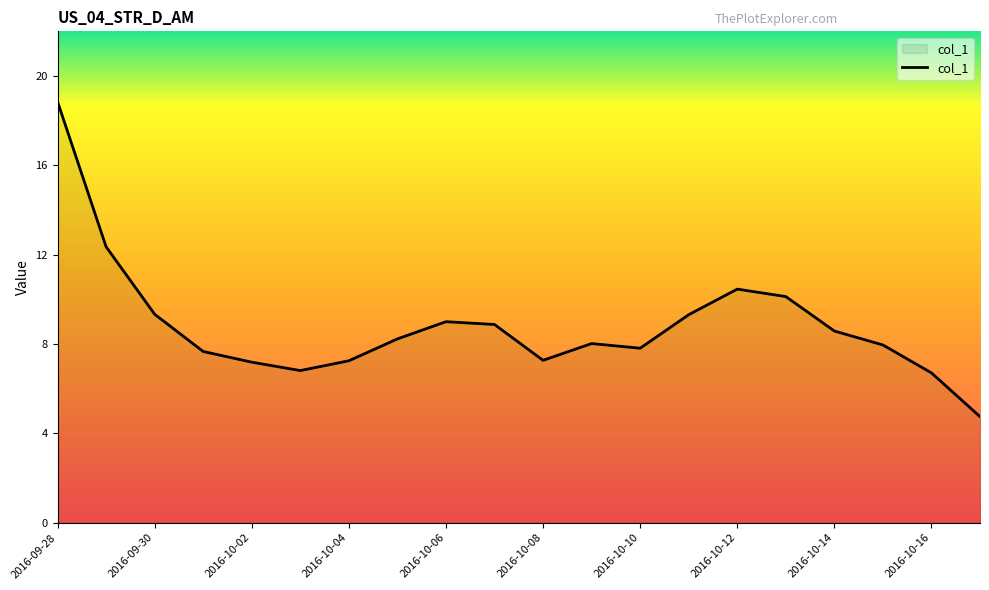

What is the minimum value shown in the chart?

4.8